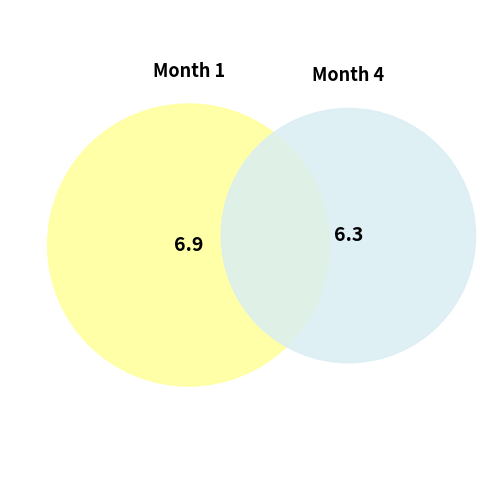

Is it true that 11 is 24% of the pie?

False